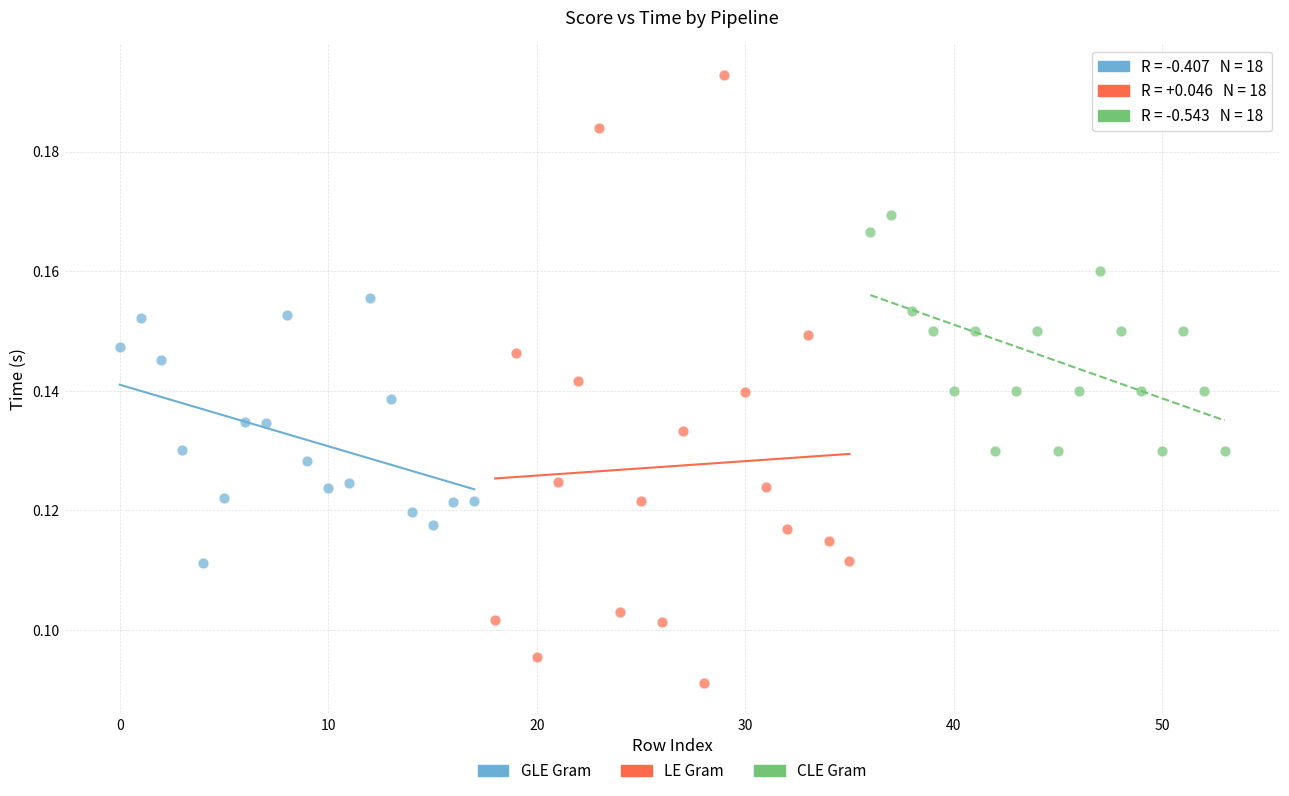

Which series has the widest spread of Y values?

LE Gram